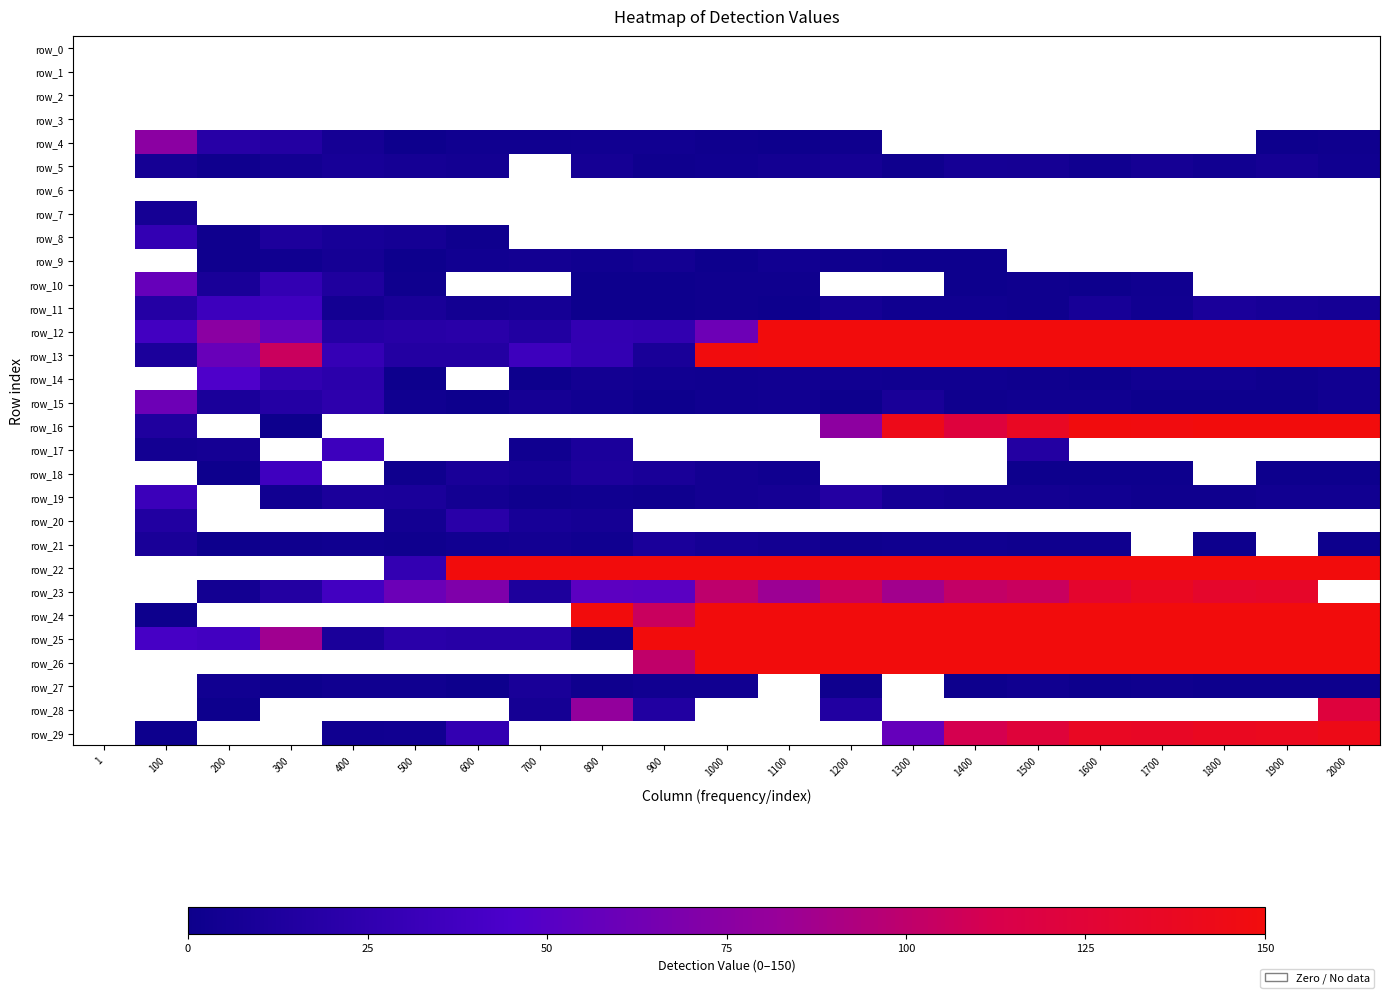

Rank the categories by row_9 value from highest to lowest.

400, 700, 900, 600, 1100, 300, 800, 200, 1200, 500, 1000, 1300, 1400, 1, 100, 1500, 1600, 1700, 1800, 1900, 2000